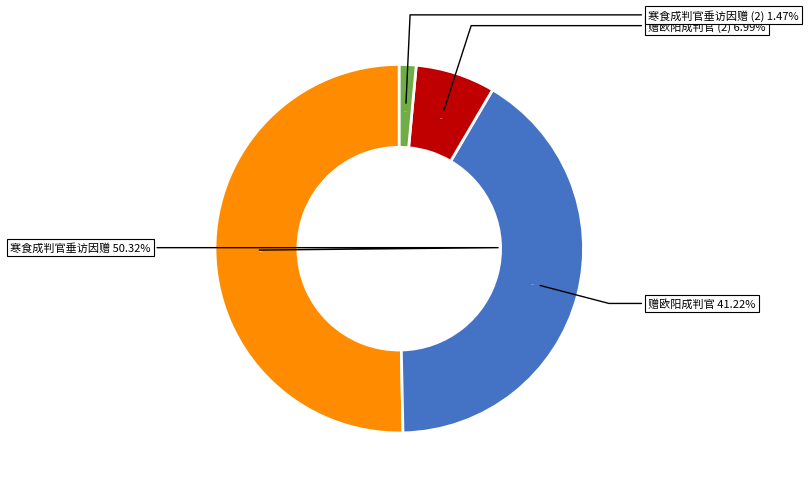

Is it true that 赠欧阳成判官 (166023) is 1% of the pie?

False